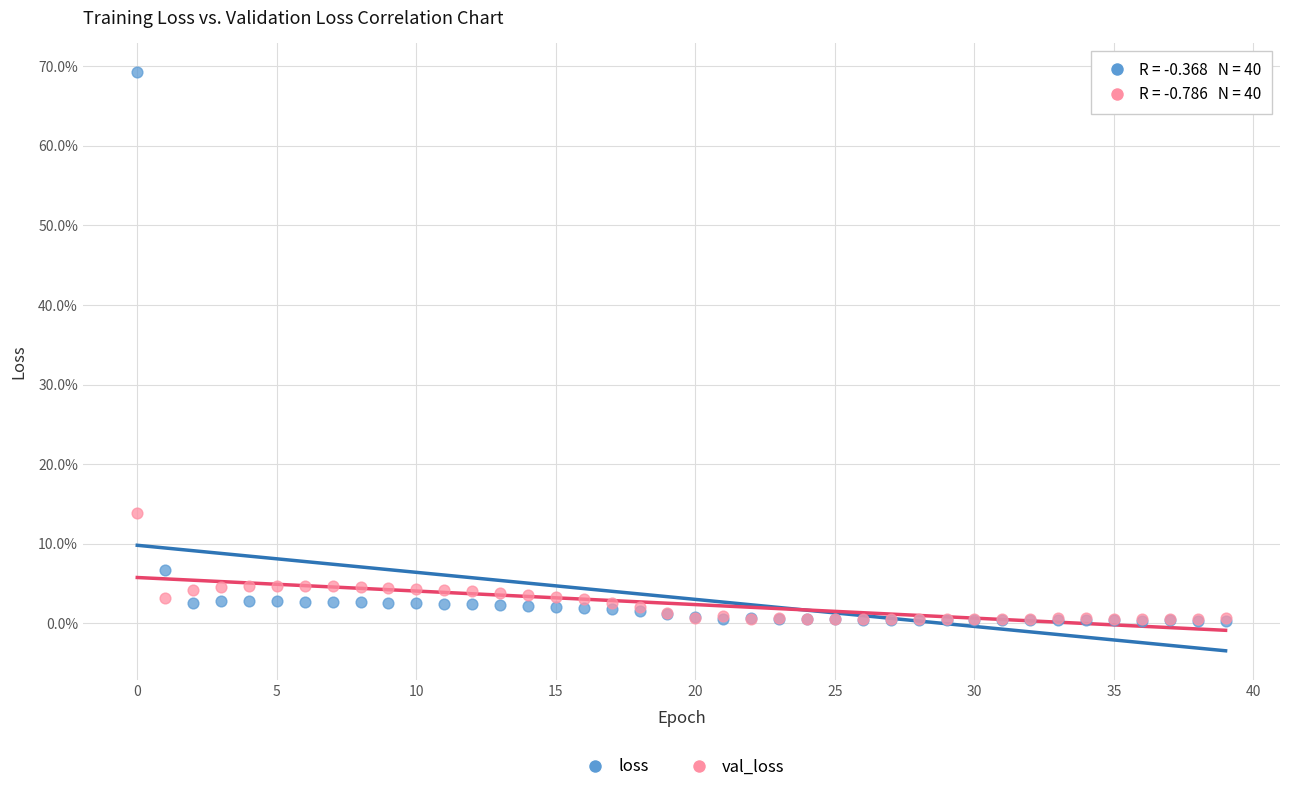

What are all the series names shown in the legend?

loss, val_loss